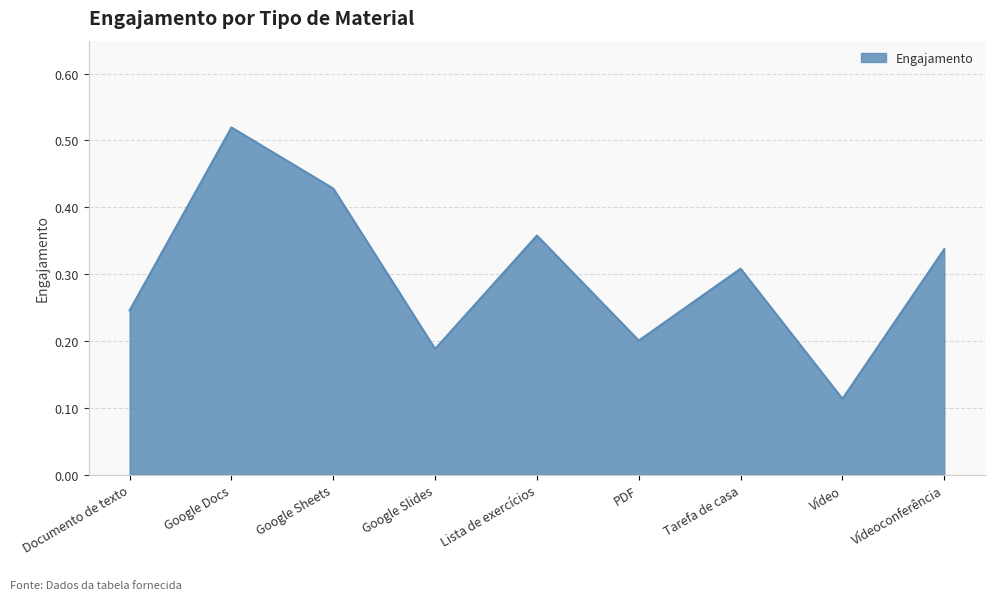

At which label is the value closest to 0?

Vídeo